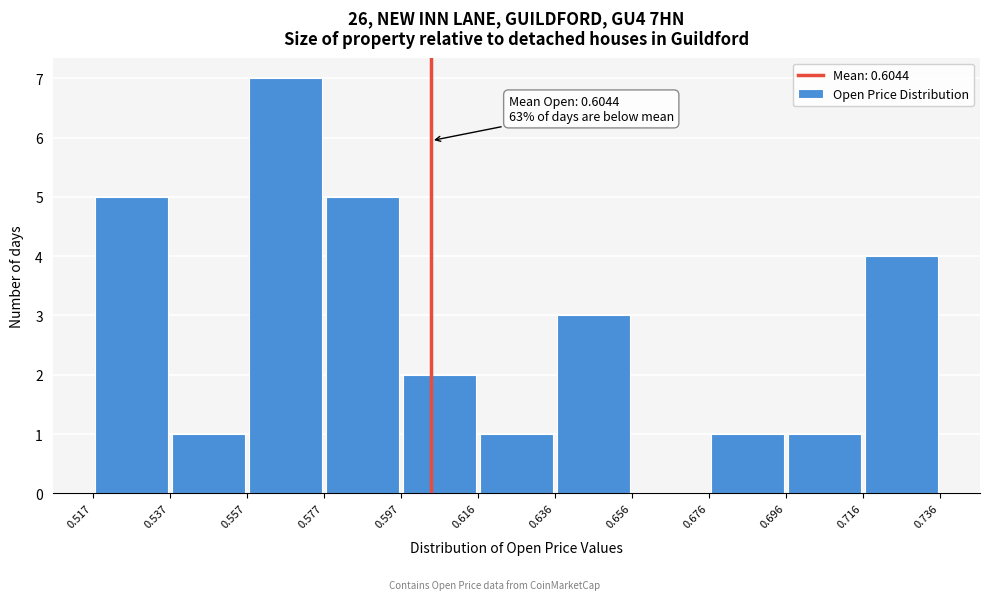

Over which range of the x-axis is the bar tallest?

0.557 to 0.577